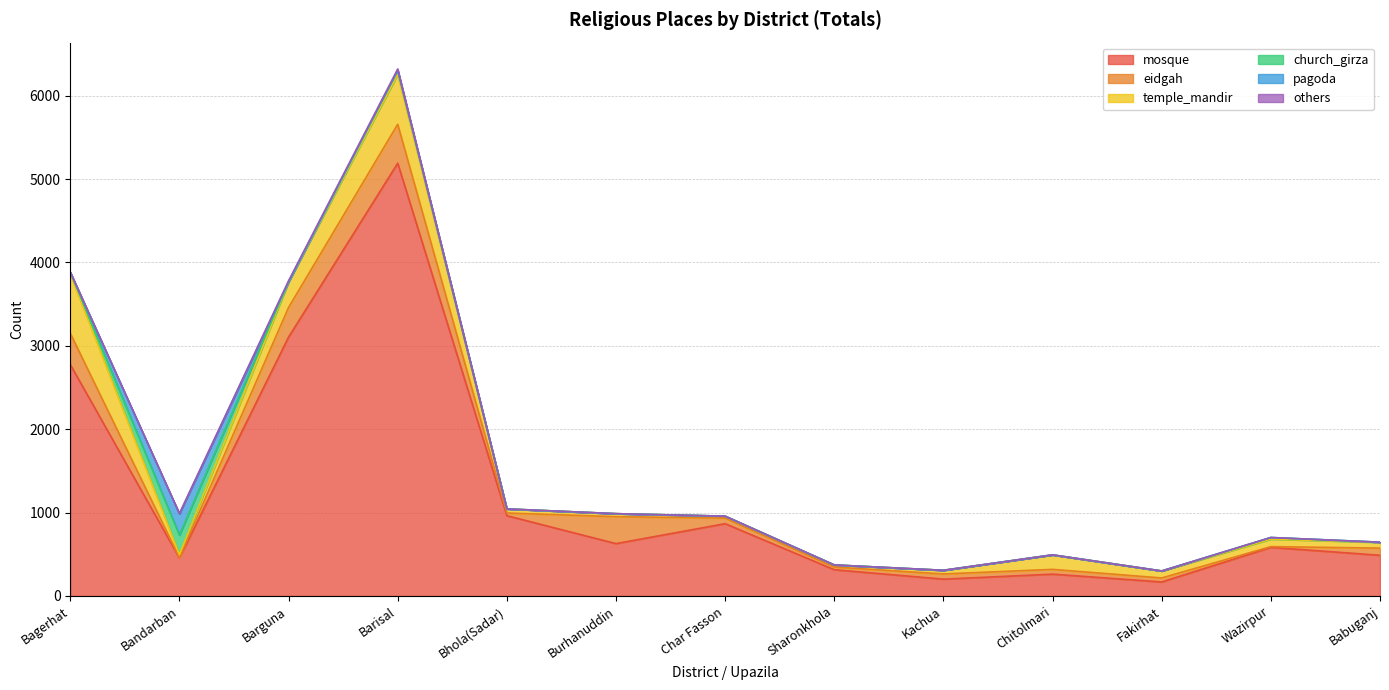

The temple_mandir series shows 305 at Barguna. True or false?

True